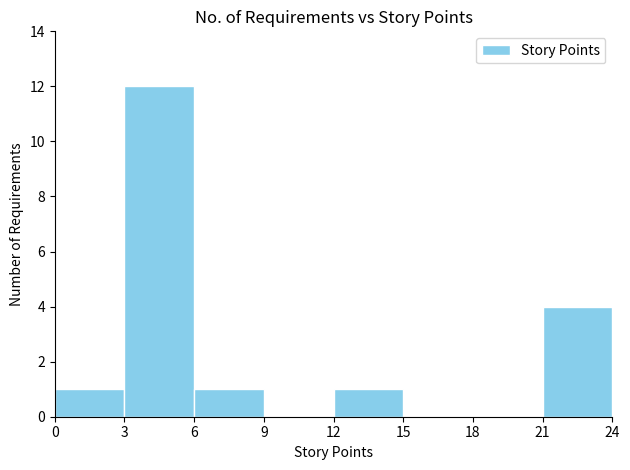

Which range on the x-axis has the tallest bar?

3 to 6